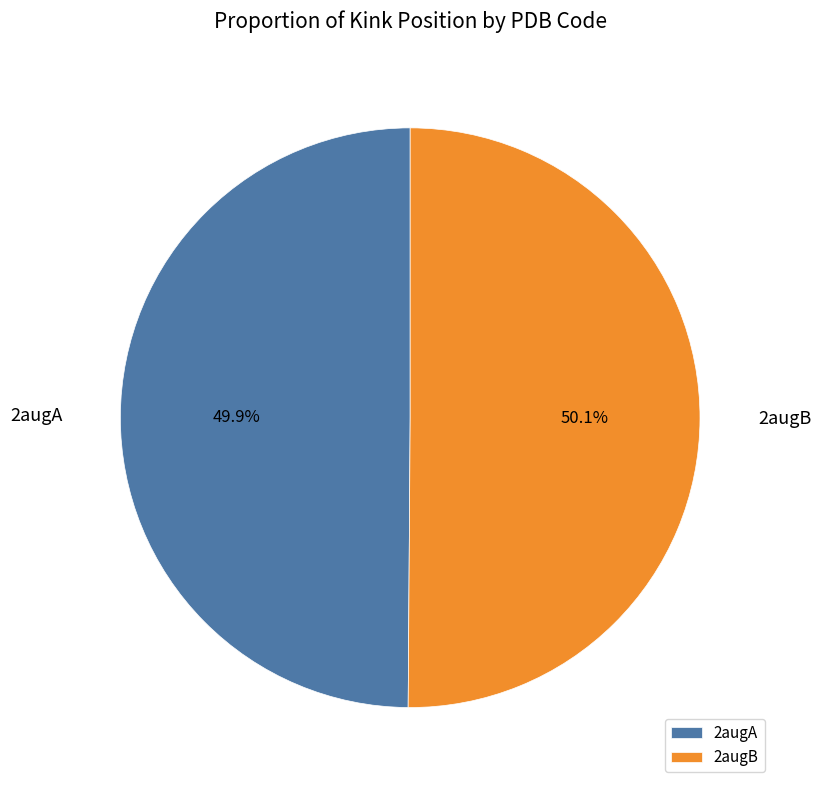

Approximately how many times larger is the value at 2augA compared to 2augB?

1.0